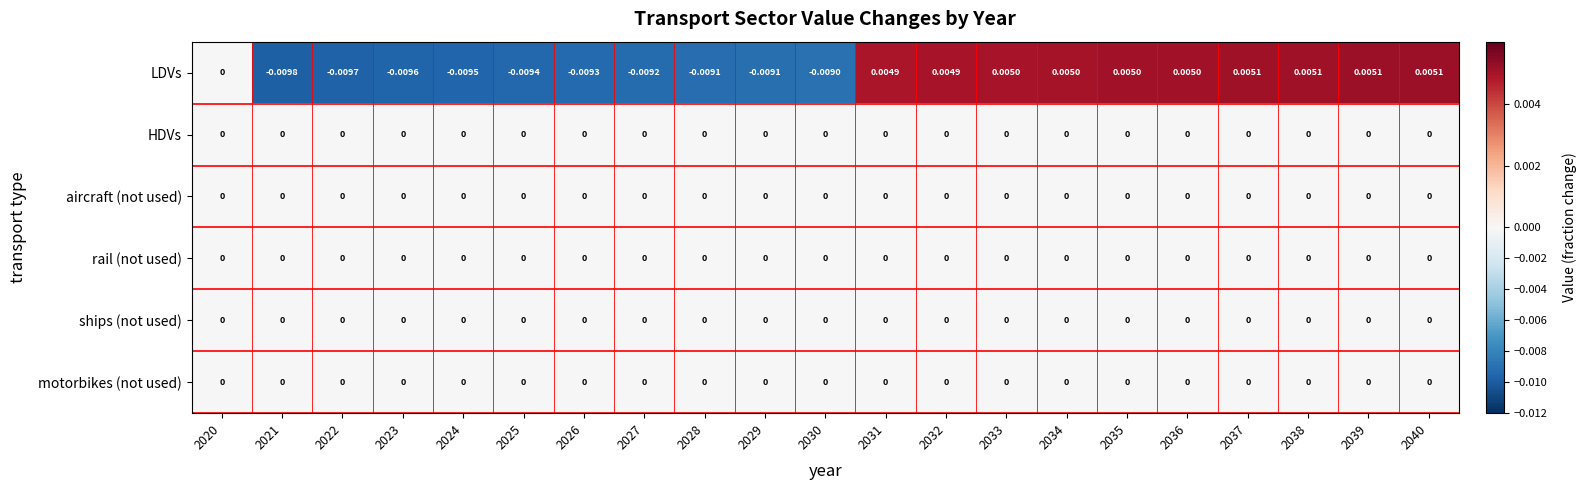

Count the number of categories in the chart.

21